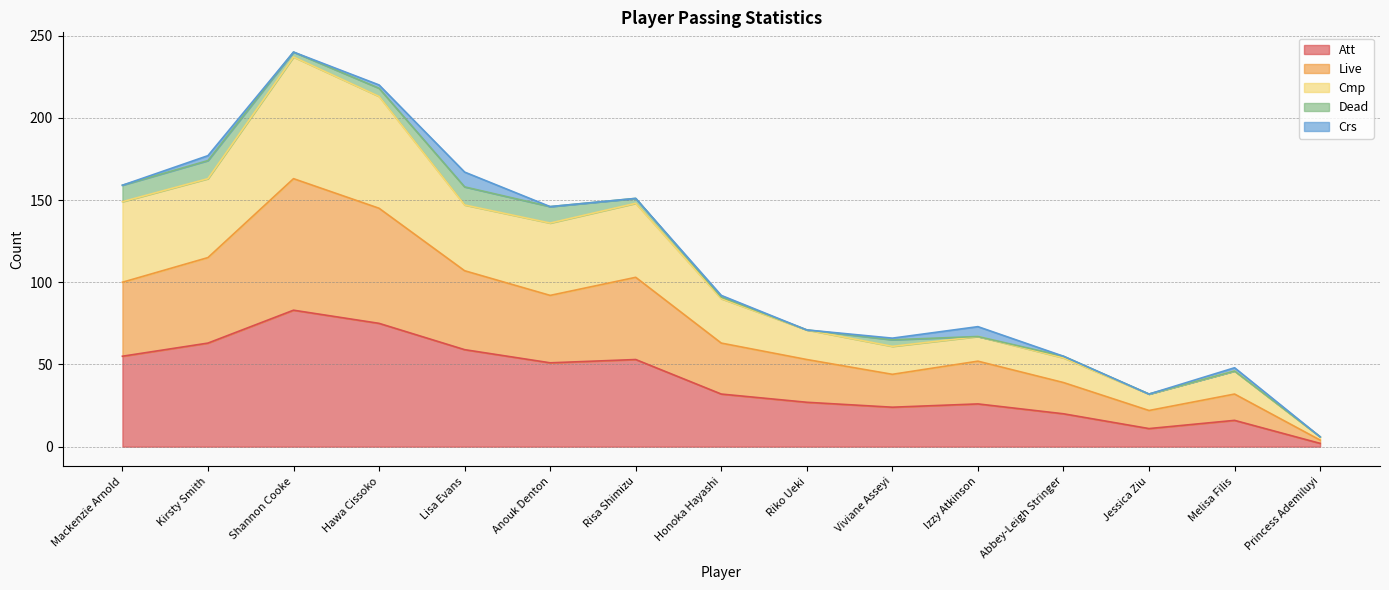

Does the chart display data point markers on the line(s)?

No